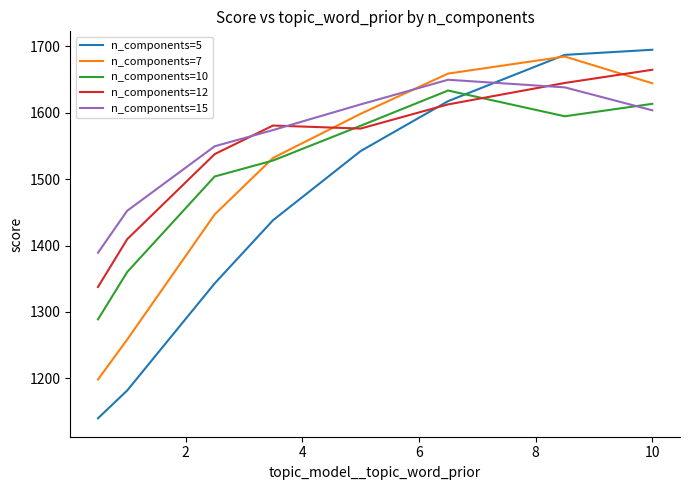

Which series has the widest spread of values?

n_components=5